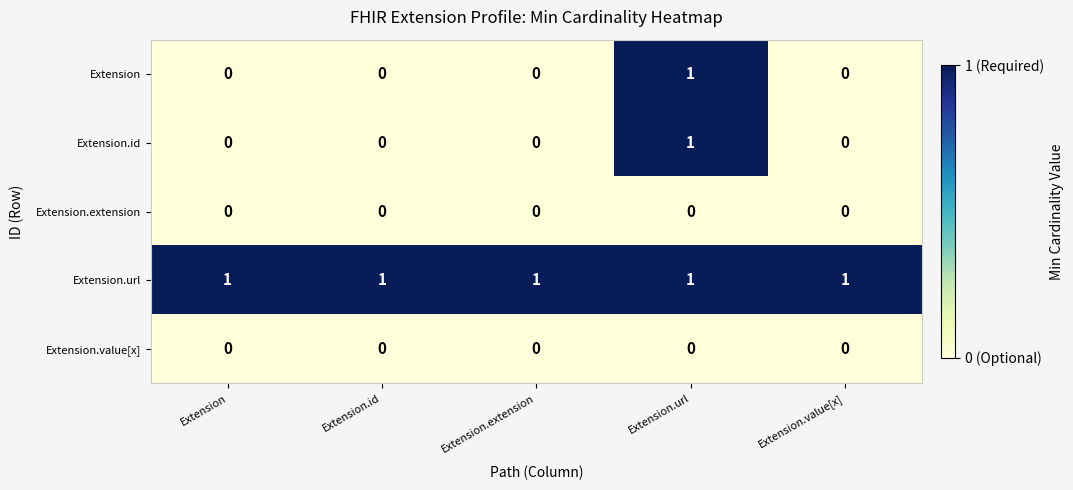

True or false: Extension.value[x] has a value of 0 at Extension.id.

True